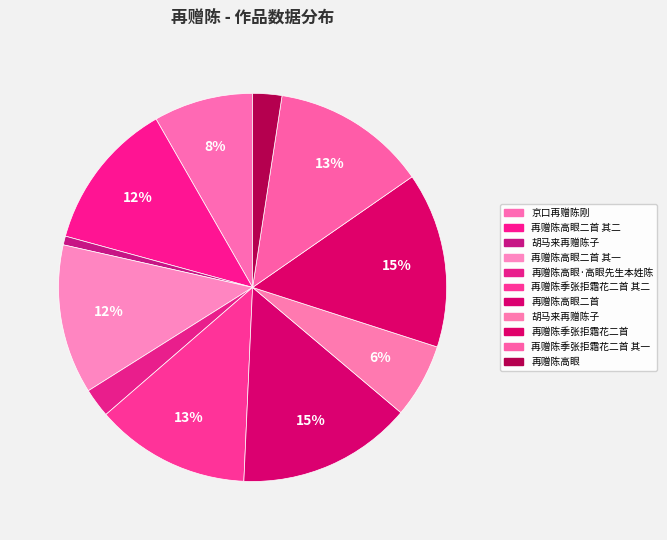

Count the number of slices in the pie.

11